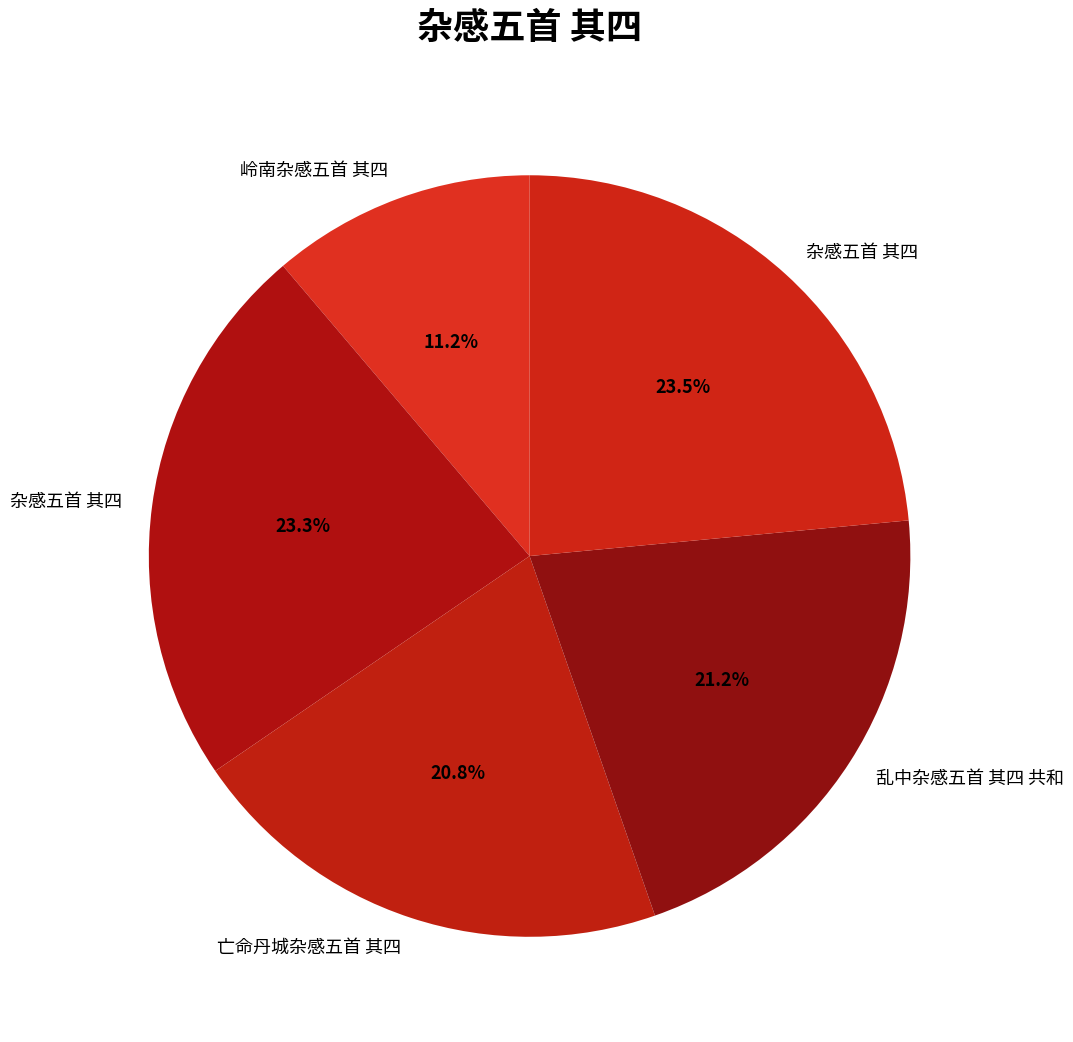

How many segments does this pie chart have?

5